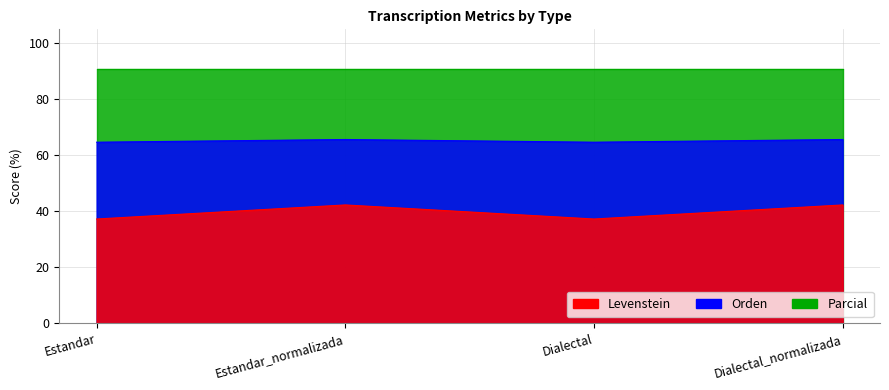

What is the sum of all Levenstein values?

159.2